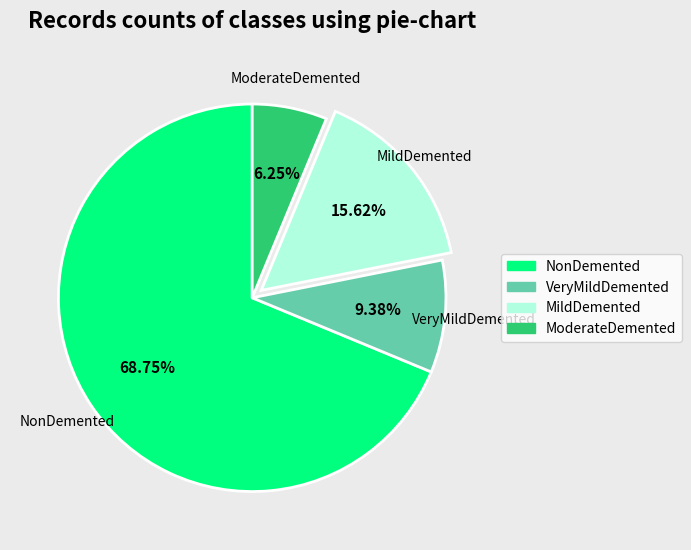

Is there a majority slice in this chart?

Yes